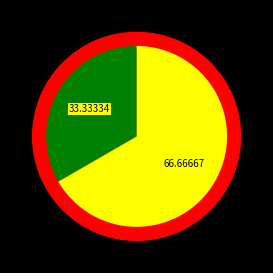

What percentage is the Audiencia De Juicio slice, to the nearest percent?

67%